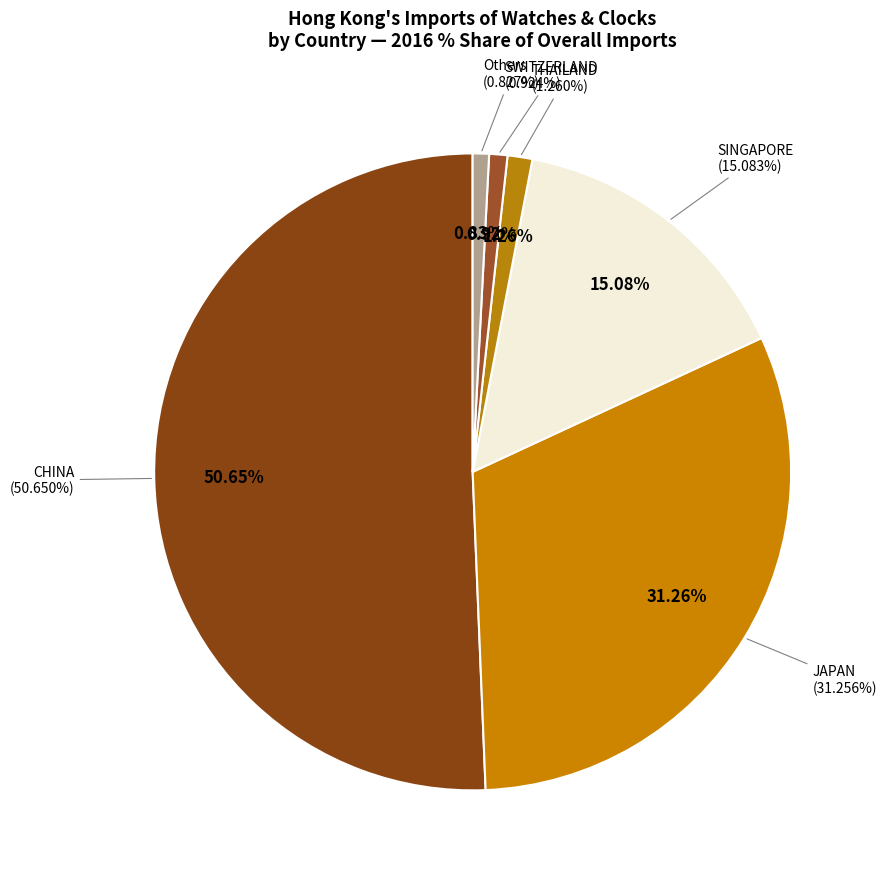

Which slice represents more than half of the pie?

CHINA